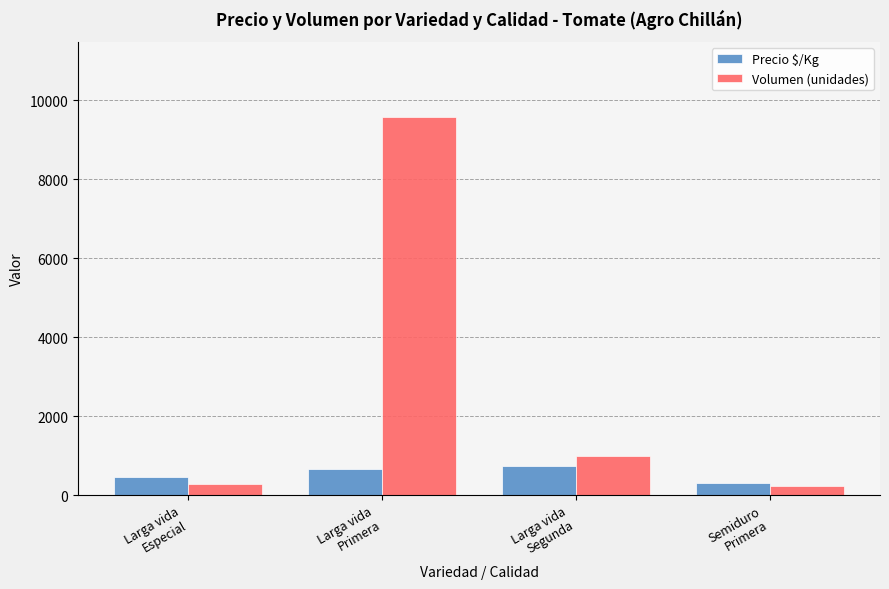

What is the value of the Volumen (unidades) bar at the 4th from the left?

240